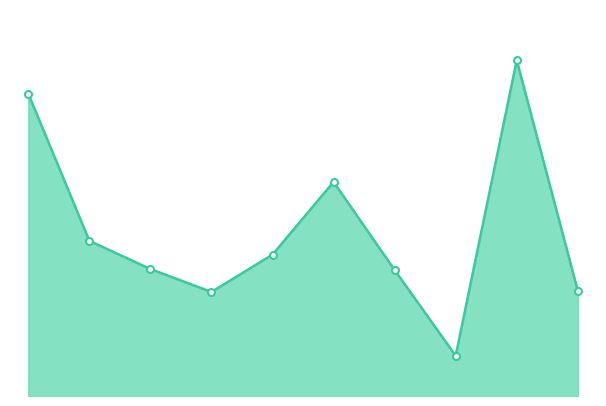

Does the chart have visible grid lines?

No